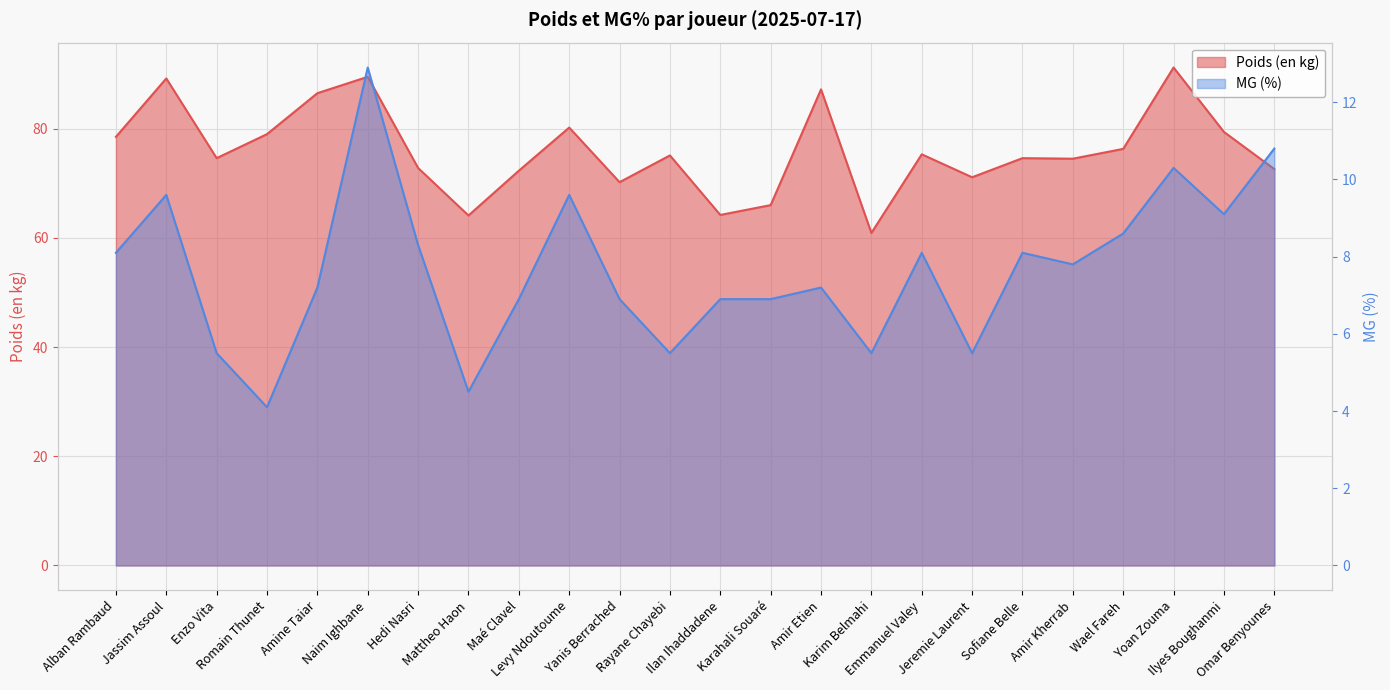

Reading left to right, list all the values displayed in this chart.

Poids (en kg): Alban Rambaud=78.5	Jassim Assoul=89.2	Enzo Vita=74.6	Romain Thunet=79.0	Amine Taiar=86.5	Naim Ighbane=89.5	Hedi Nasri=72.8	Mattheo Haon=64.1	Maé Clavel=72.3	Levy Ndoutoume=80.2	Yanis Berrached=70.2	Rayane Chayebi=75.1	Ilan Ihaddadene=64.2	Karahali Souaré=66.0	Amir Etien=87.2	Karim Belmahi=60.9	Emmanuel Valey=75.3	Jeremie Laurent=71.1	Sofiane Belle=74.6	Amir Kherrab=74.5	Wael Fareh=76.3	Yoan Zouma=91.2	Ilyes Boughanmi=79.4	Omar Benyounes=72.6
MG (%): Alban Rambaud=8.1	Jassim Assoul=9.6	Enzo Vita=5.5	Romain Thunet=4.1	Amine Taiar=7.2	Naim Ighbane=12.9	Hedi Nasri=8.3	Mattheo Haon=4.5	Maé Clavel=6.9	Levy Ndoutoume=9.6	Yanis Berrached=6.9	Rayane Chayebi=5.5	Ilan Ihaddadene=6.9	Karahali Souaré=6.9	Amir Etien=7.2	Karim Belmahi=5.5	Emmanuel Valey=8.1	Jeremie Laurent=5.5	Sofiane Belle=8.1	Amir Kherrab=7.8	Wael Fareh=8.6	Yoan Zouma=10.3	Ilyes Boughanmi=9.1	Omar Benyounes=10.8